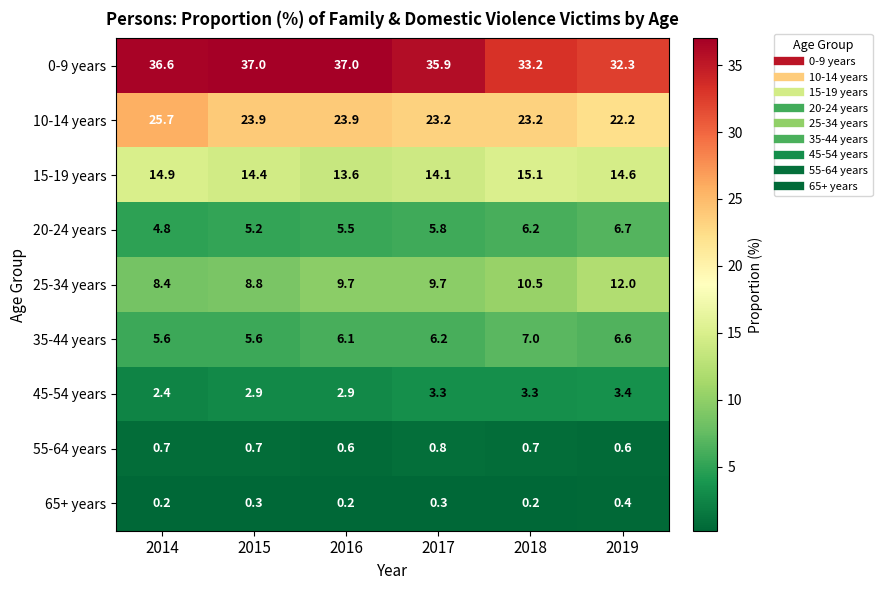

Where does the 25-34 years series first go above 9?

2016